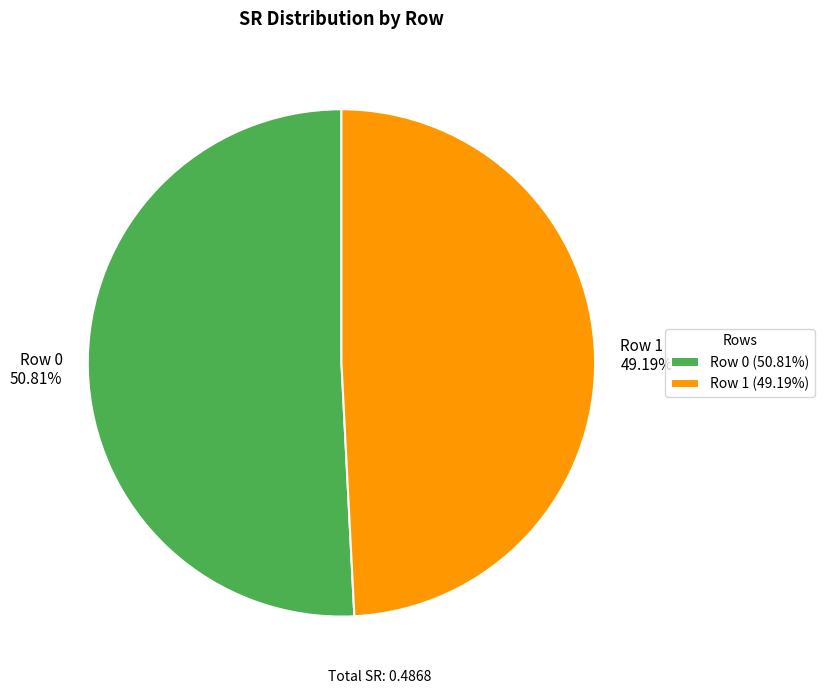

To the nearest percent, what is the difference between the largest and smallest slice percentages?

2%